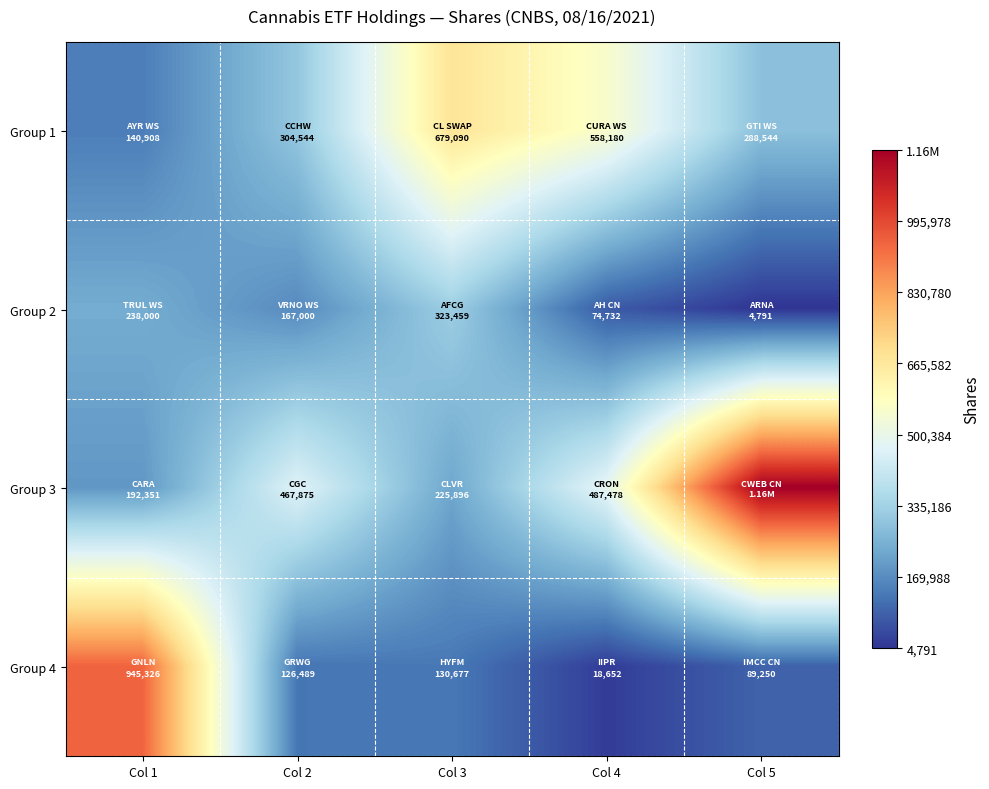

Which series has the widest spread of values?

Group 3